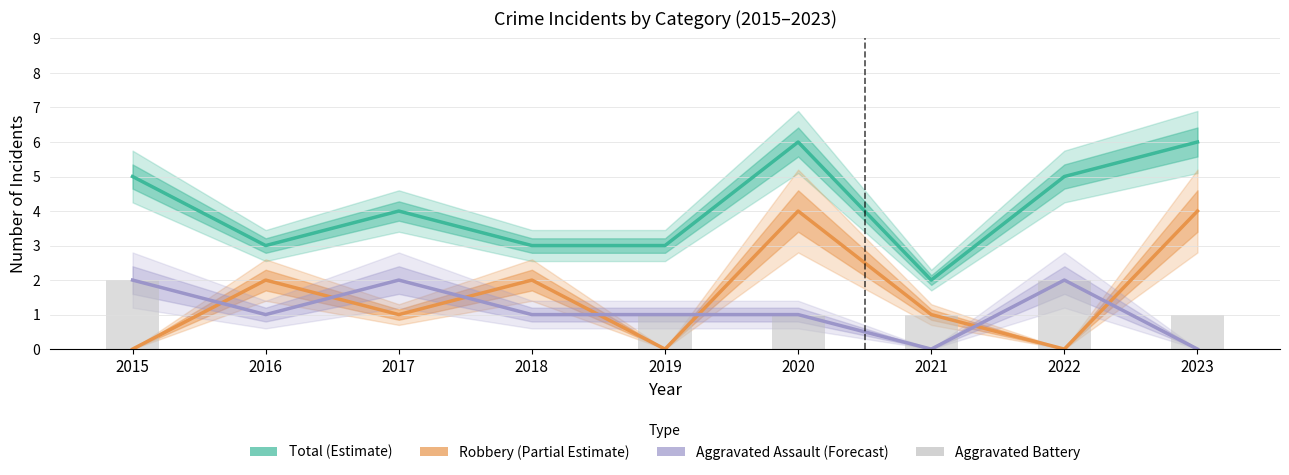

At which label does Aggravated Assault (Forecast) reach its minimum?

2021